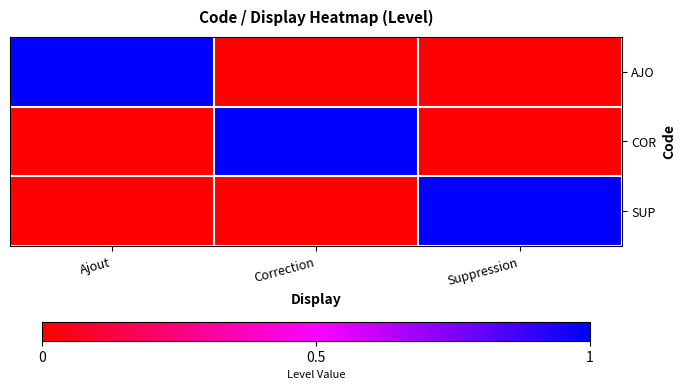

Which label corresponds to the largest value in the chart?

Ajout